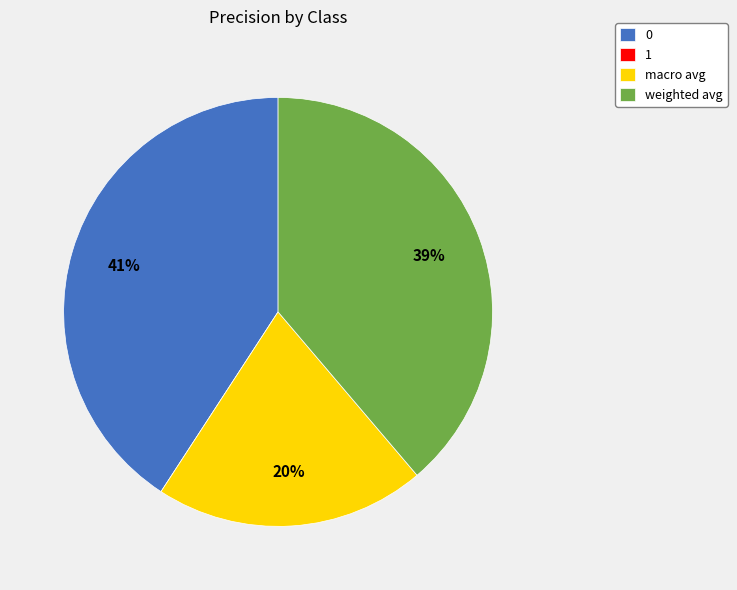

Does any single category account for the majority?

No